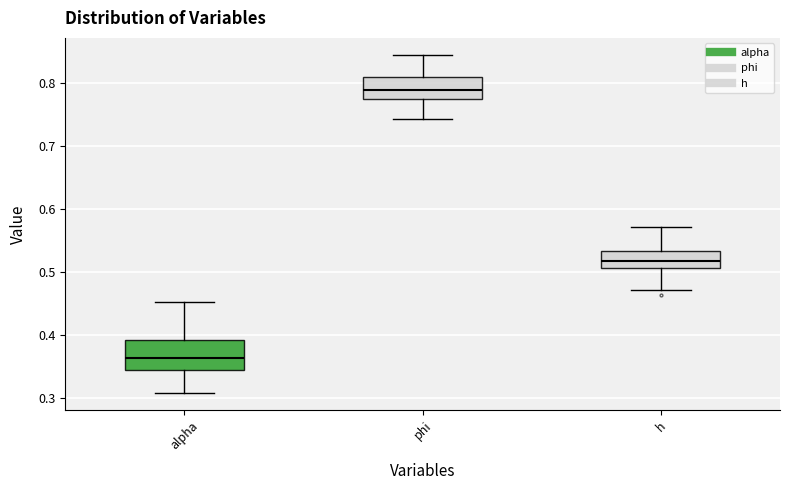

Reading left to right, read every box against the y-axis: the position of its median line, the range the box covers, and the ends of its whiskers. The values are not printed on the chart, so give them approximately, as read against the axis.

alpha: median 0.36, box 0.34 to 0.39, whiskers 0.31 to 0.45
phi: median 0.79, box 0.78 to 0.81, whiskers 0.74 to 0.85
h: median 0.52, box 0.51 to 0.53, whiskers 0.47 to 0.57